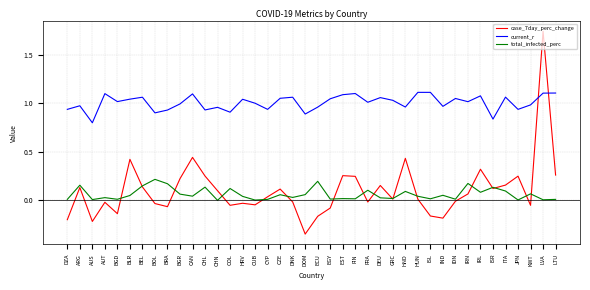

The value of total_infected_perc at BRA is 0.2. True or false?

True